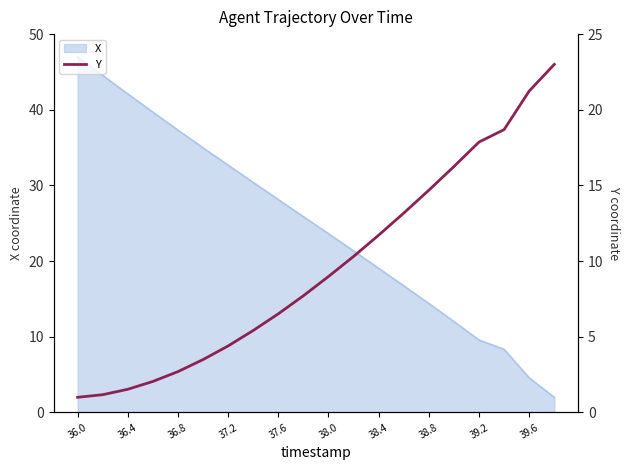

The value of X at 39.6 is 4.6. True or false?

True